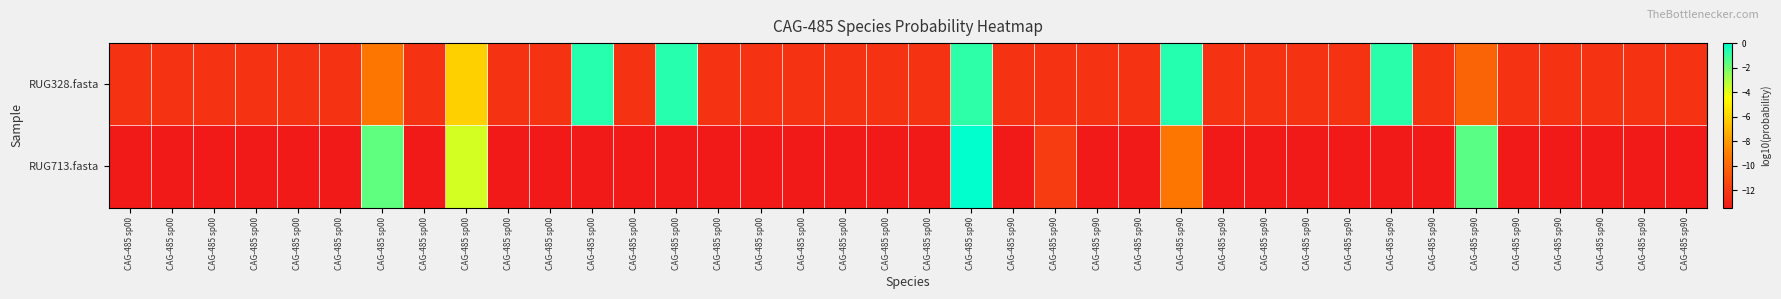

Which series has the largest total across all categories?

RUG328.fasta